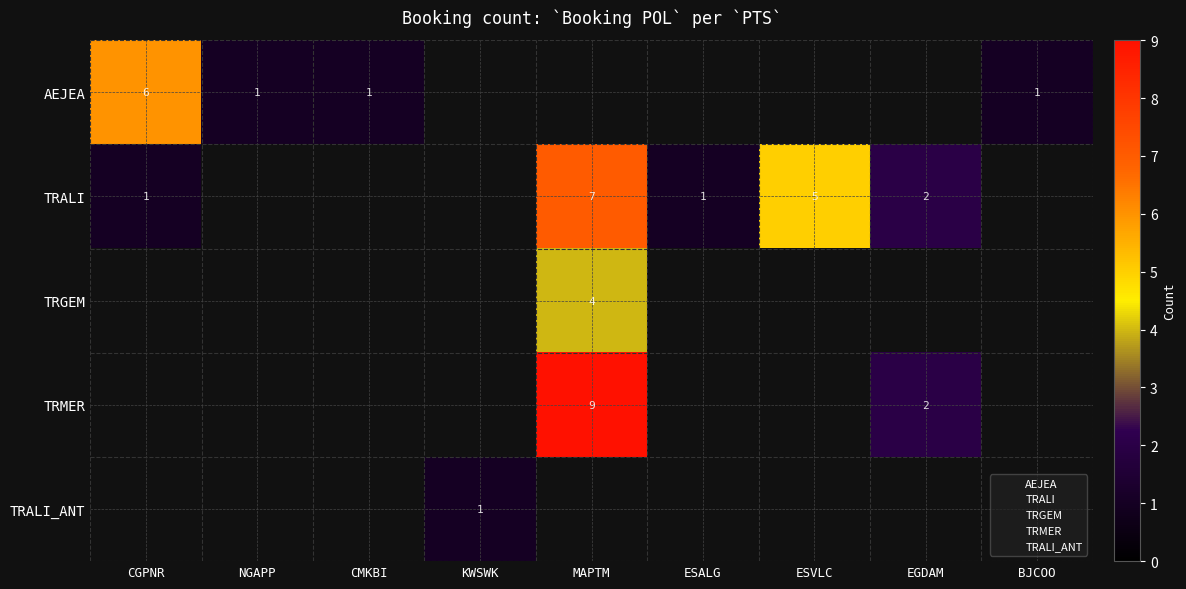

Which has a higher value, MAPTM or CGPNR?

CGPNR